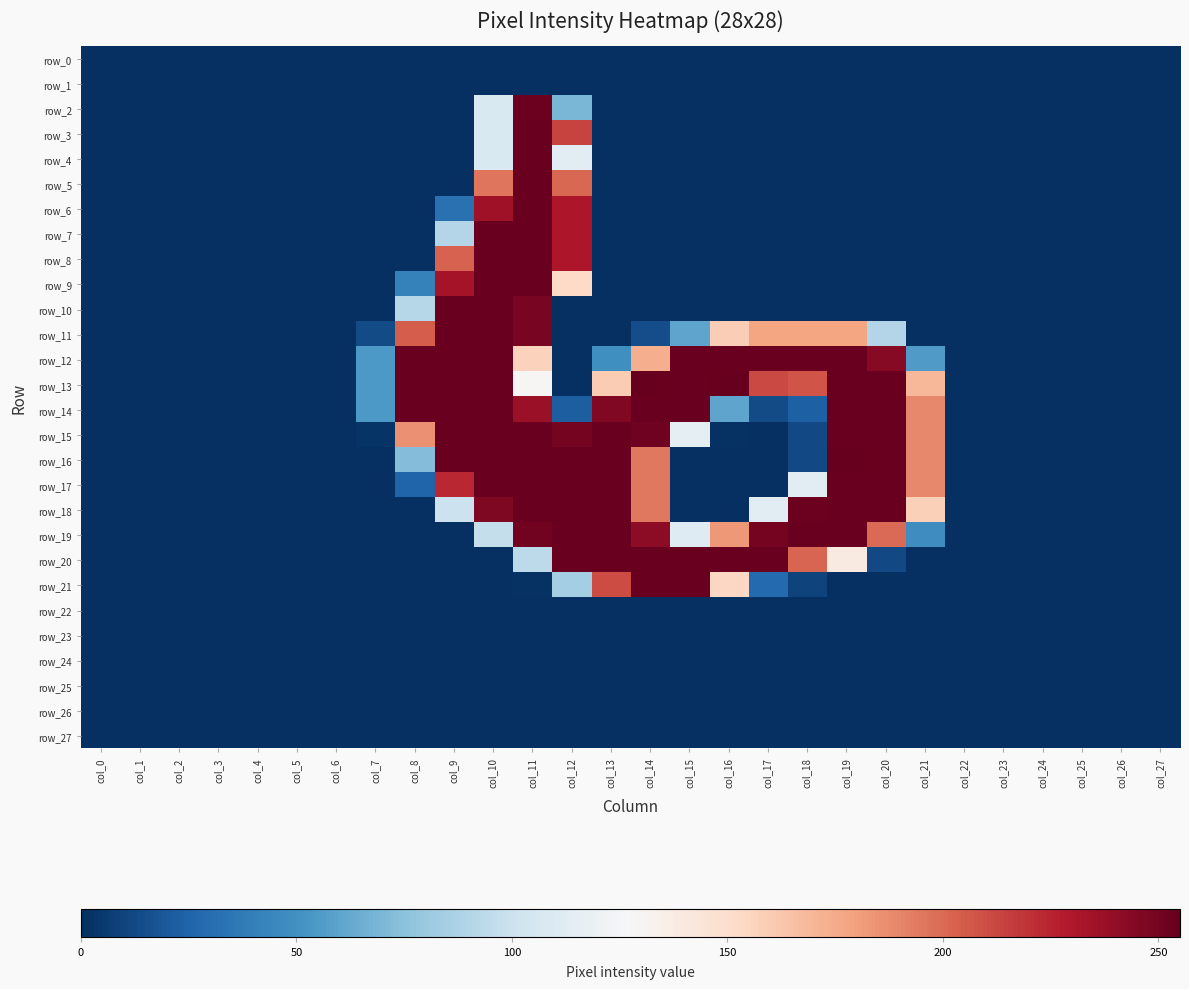

Which series changed the most between col_3 and col_22?

row_0